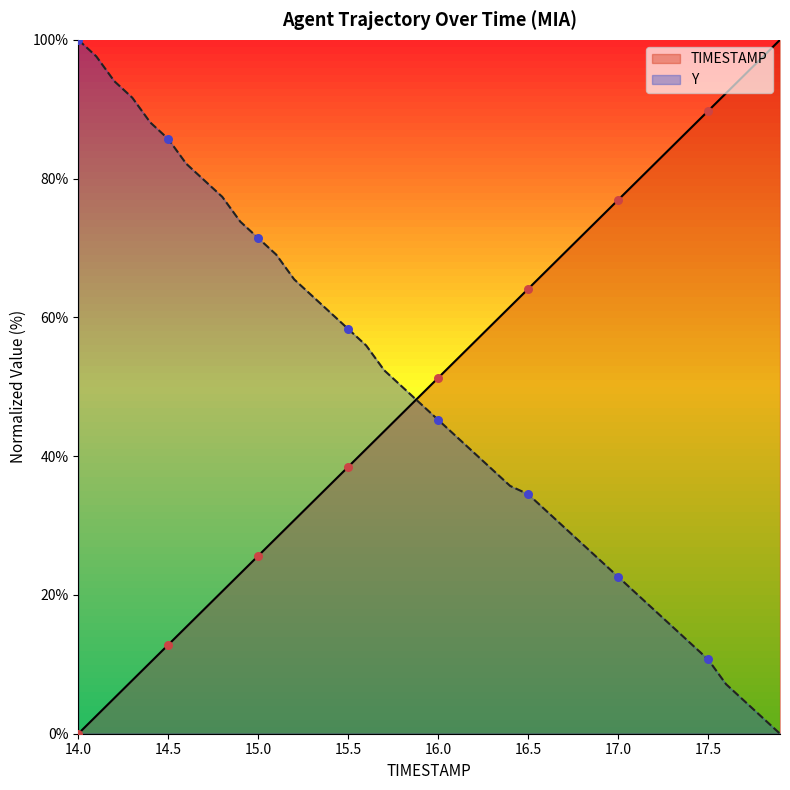

What is the total value across all series at 15.7?

96.0